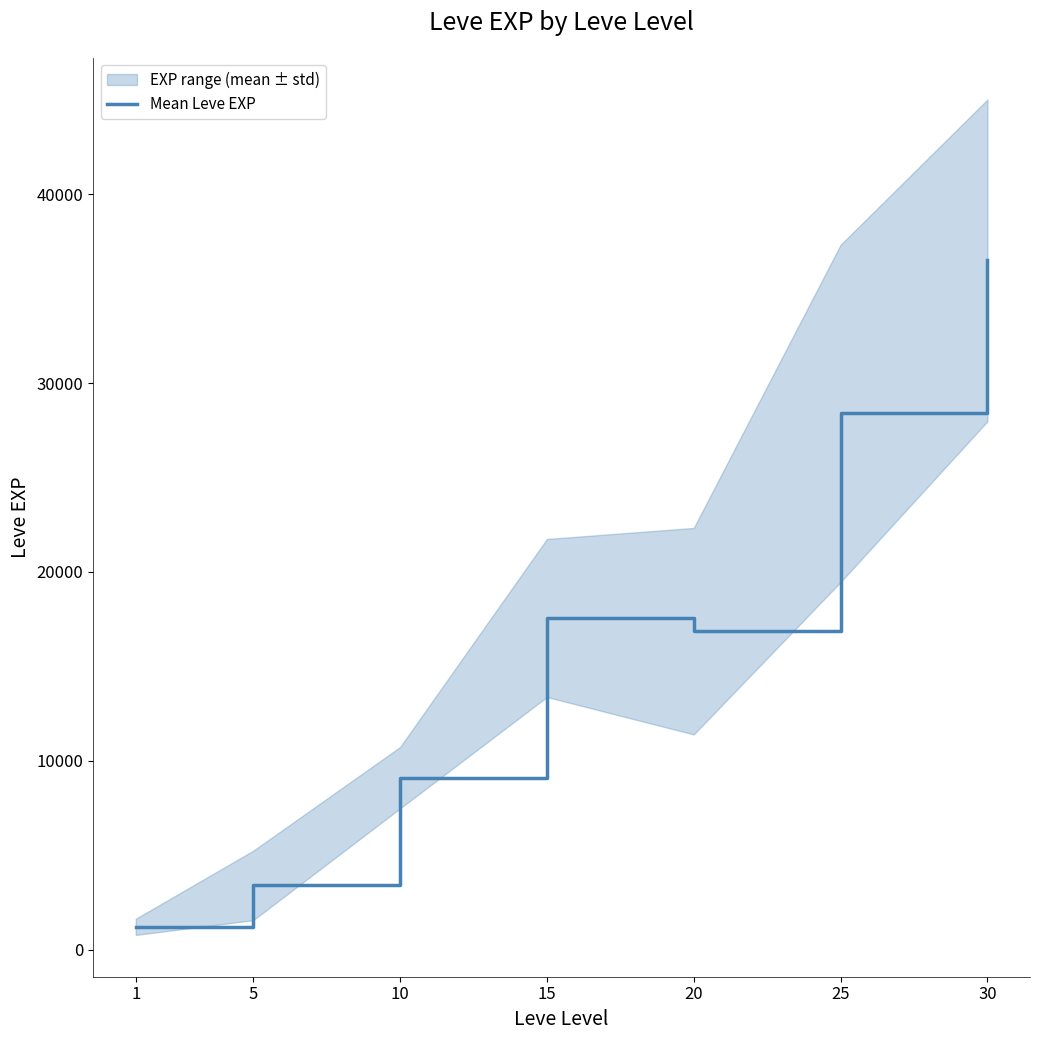

Reading right to left, extract all data points from this chart.

30=36492.5	25=28393.3	20=16865.0	15=17563.3	10=9106.7	5=3405.0	1=1213.3